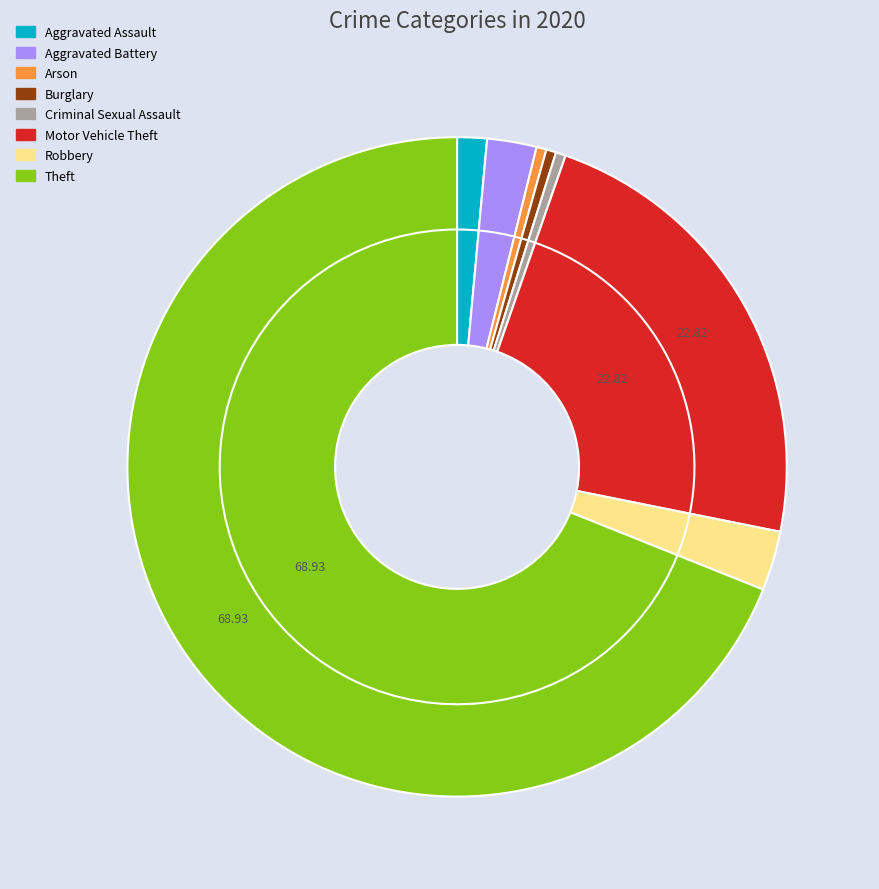

Which slice is the largest?

Theft